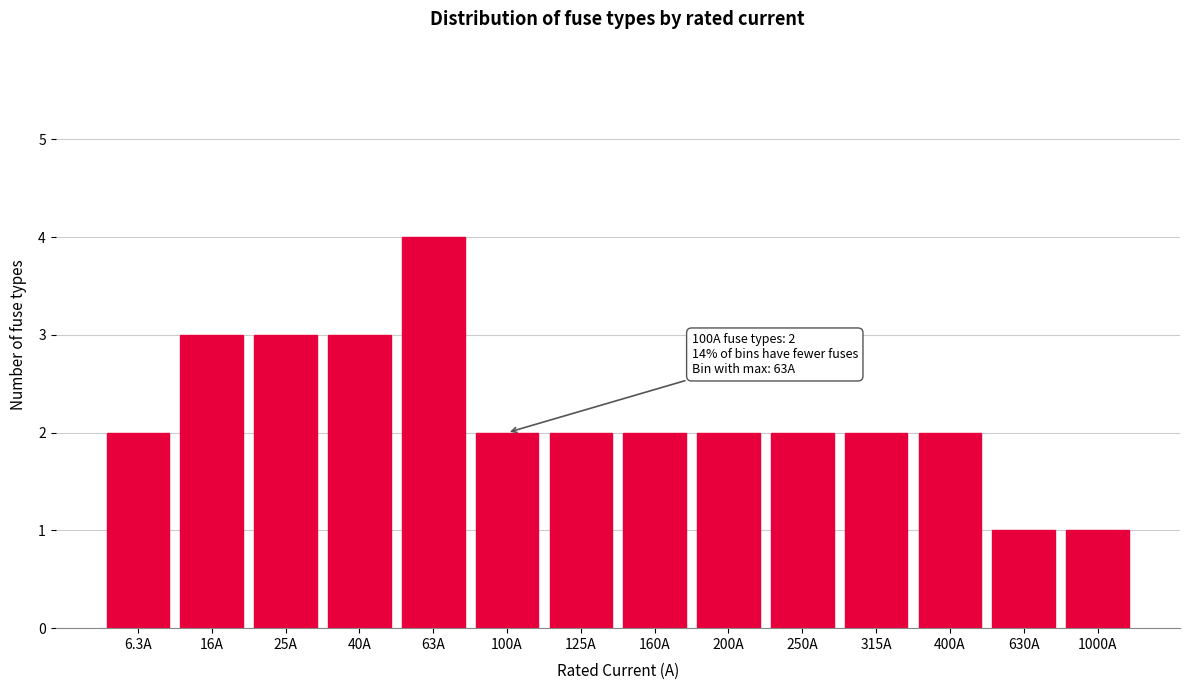

Reading left to right, list all the values displayed in this chart.

6.3A=2	16A=3	25A=3	40A=3	63A=4	100A=2	125A=2	160A=2	200A=2	250A=2	315A=2	400A=2	630A=1	1000A=1